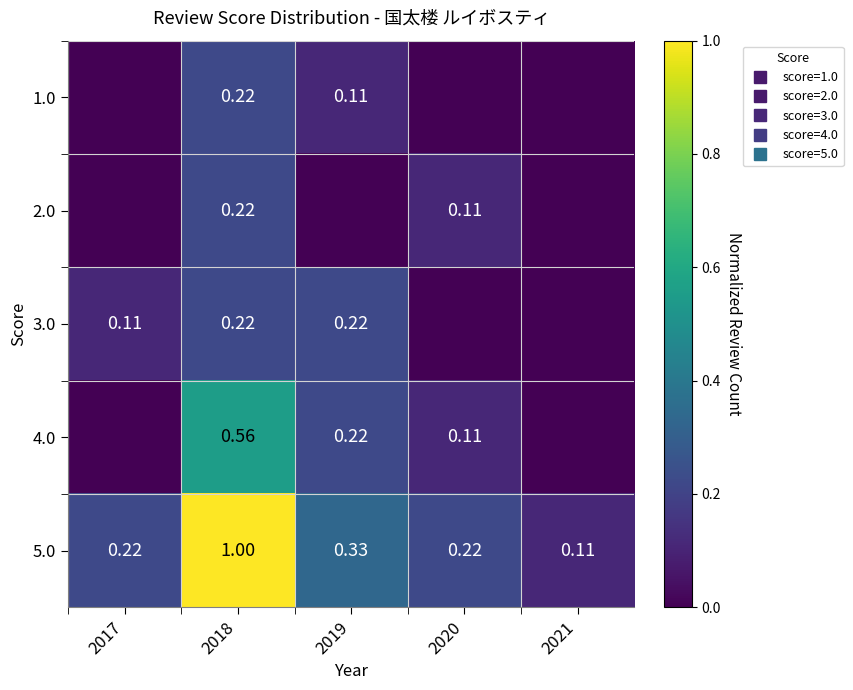

At which label does 1.0 reach its minimum?

2017